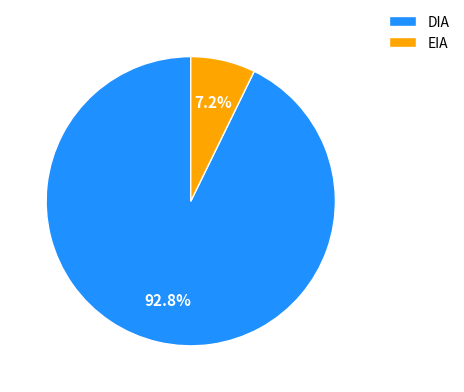

Rank the categories by value from highest to lowest.

DIA, EIA